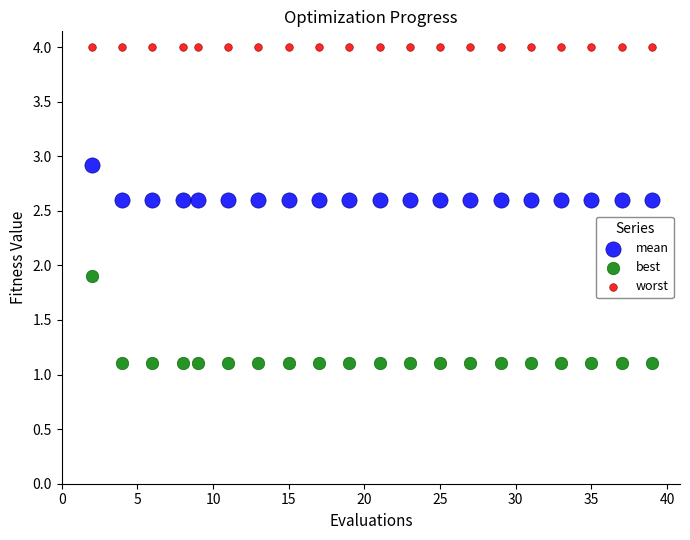

Which series reaches the maximum Y coordinate?

worst